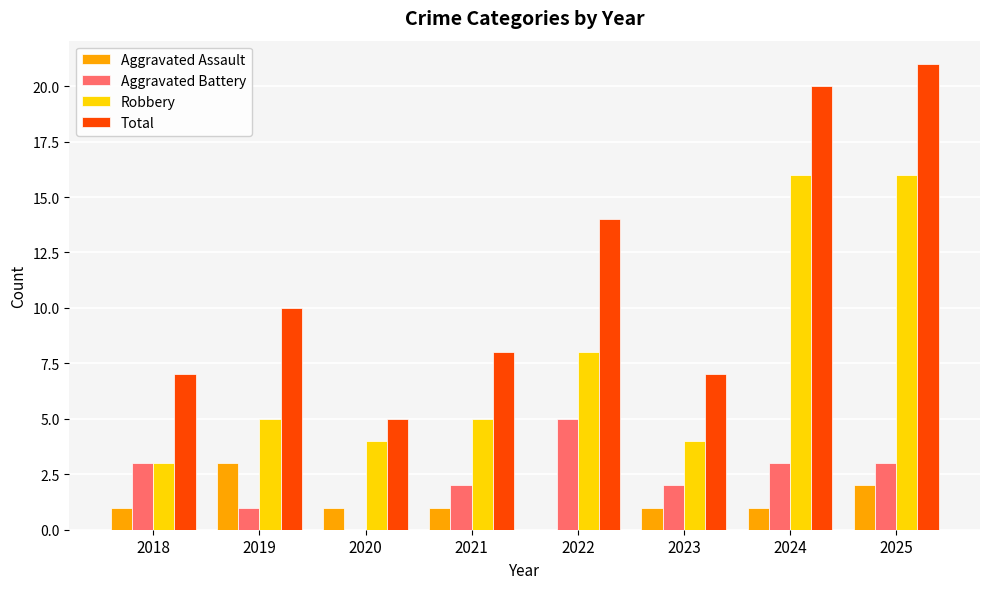

Reading right to left, transcribe all the data shown in this chart.

Aggravated Assault: 2	1	1	0	1	1	3	1
Aggravated Battery: 3	3	2	5	2	0	1	3
Robbery: 16	16	4	8	5	4	5	3
Total: 21	20	7	14	8	5	10	7